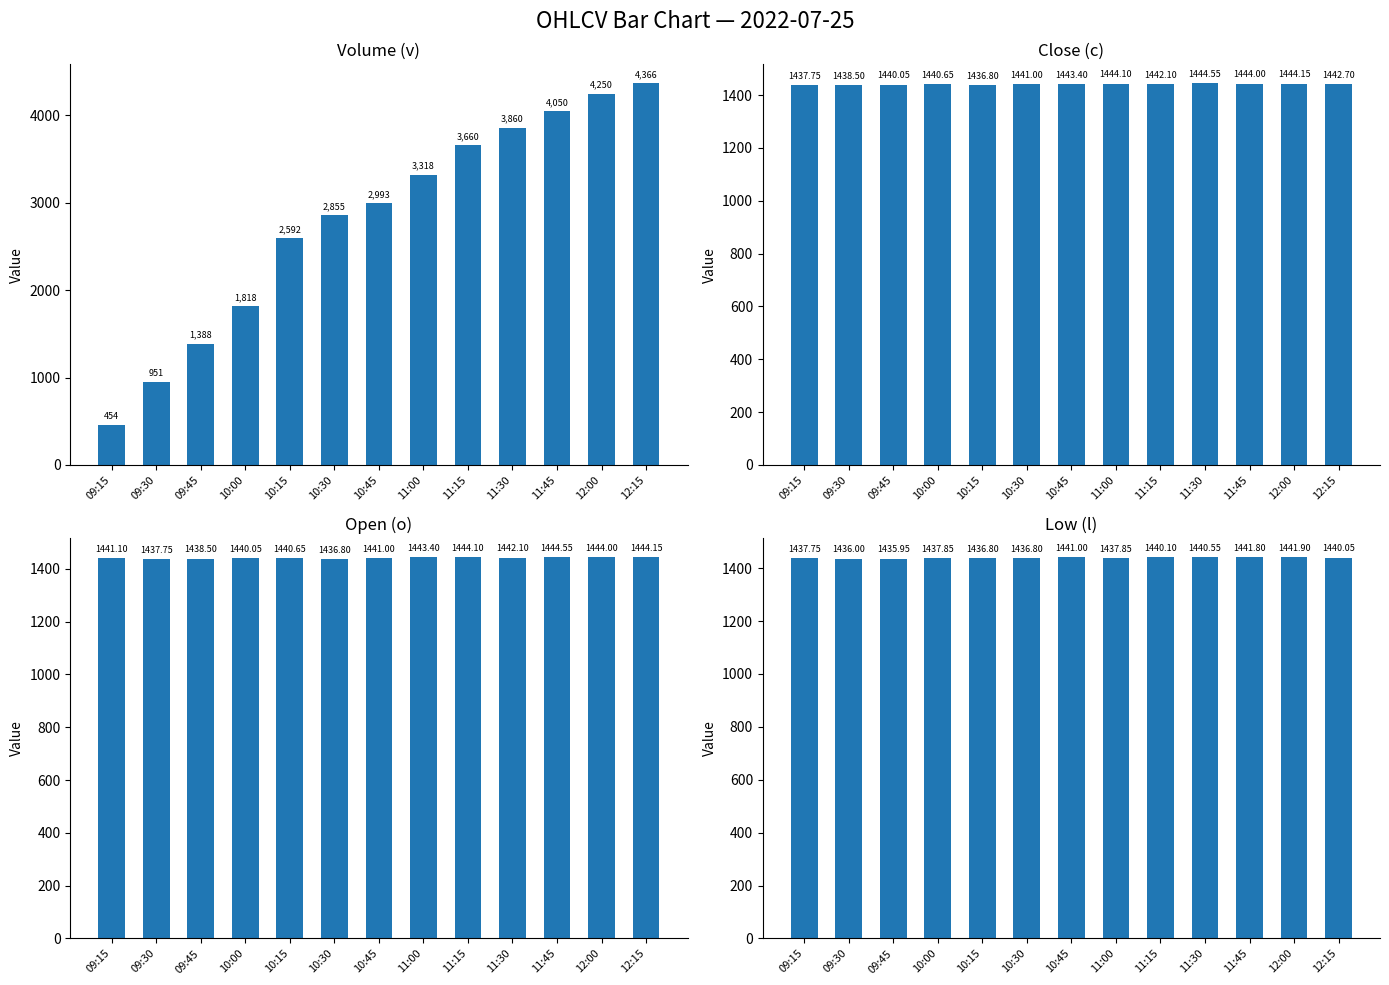

Which series changed the most between 10:00 and 10:45?

Volume (v)